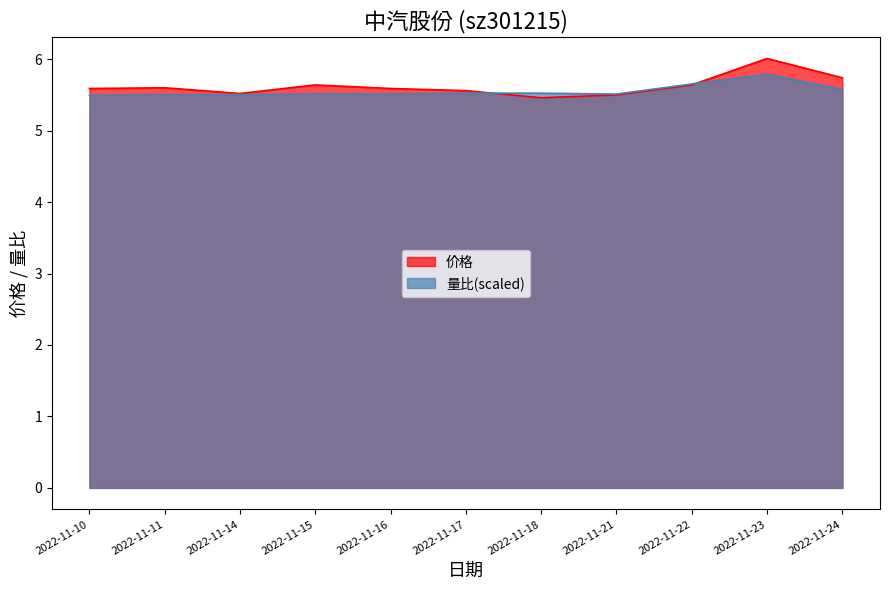

Which series ends up on top after the final intersection of 价格 and 量比?

价格